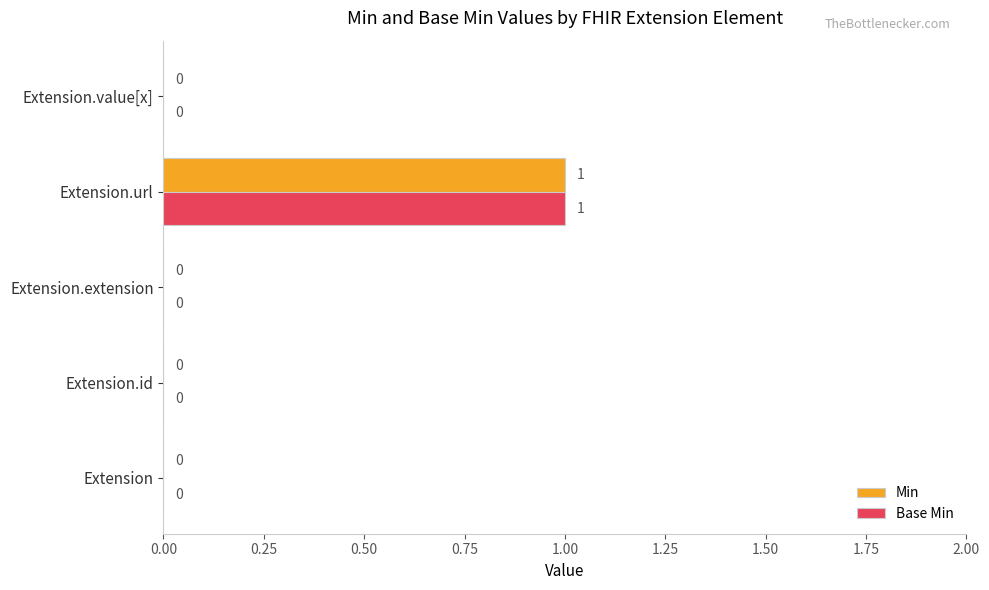

Which category has the highest value across all series?

Extension.url